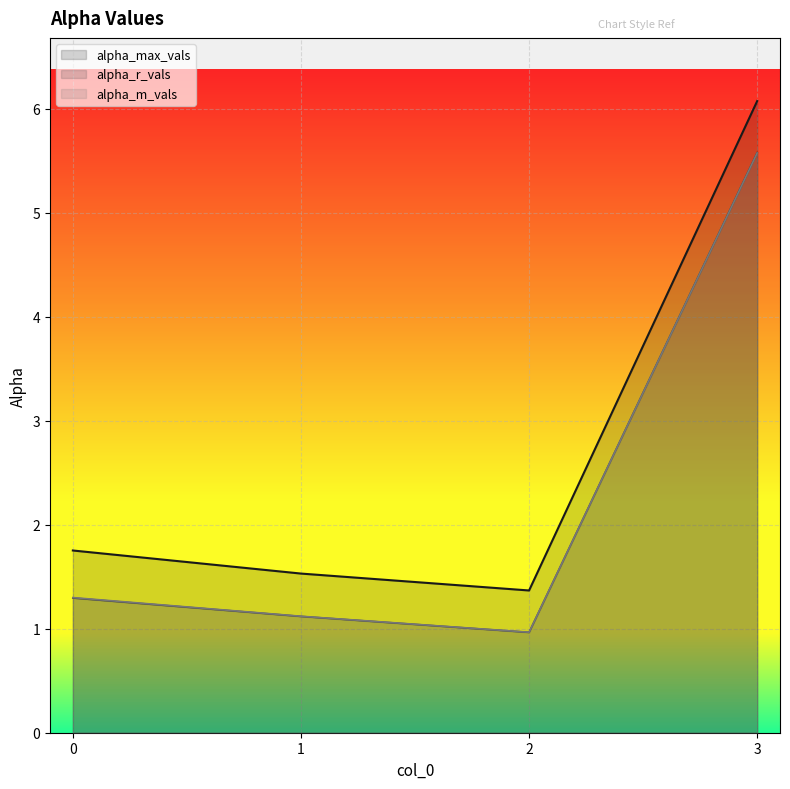

What is the difference between the second highest and minimum values in the alpha_r_vals series?

0.3